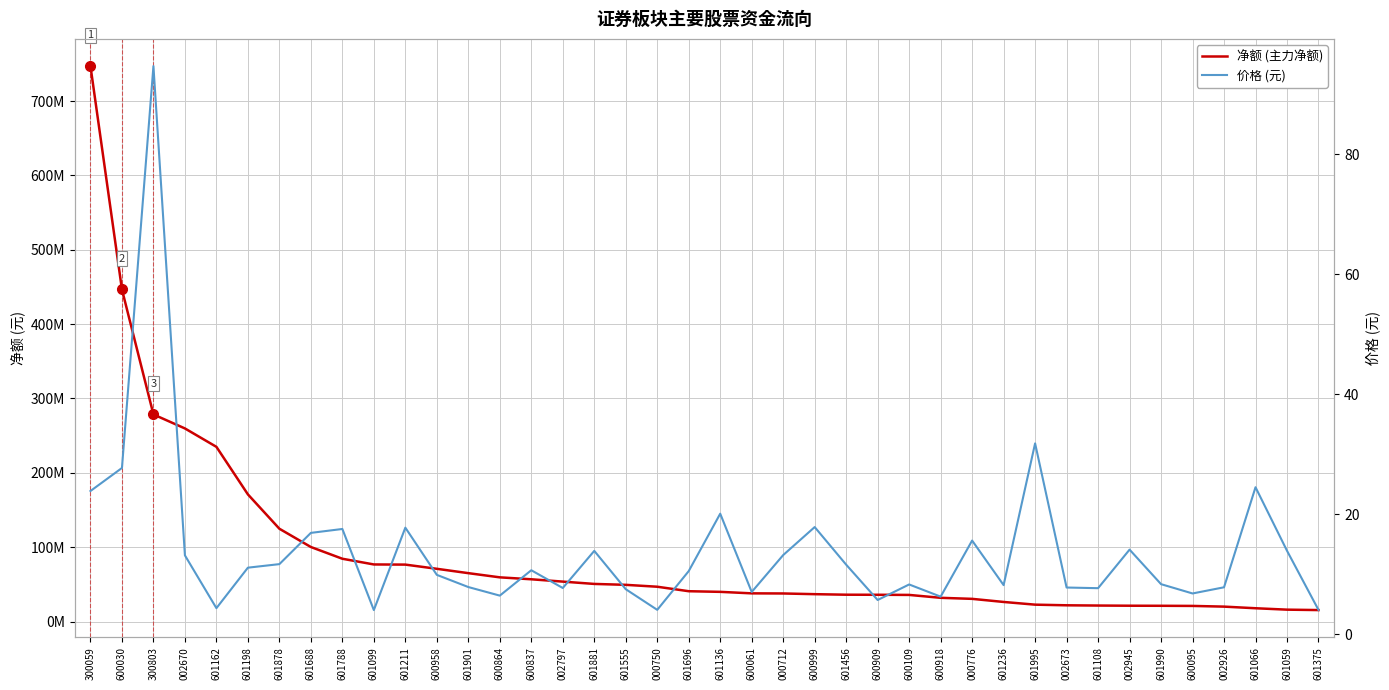

At which category does the chart reach its minimum across all series?

601099